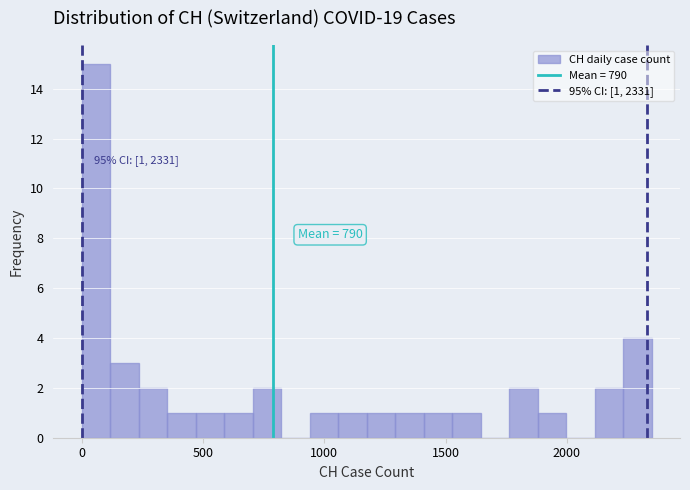

Read against the x-axis, roughly where is the centre of the tallest bar?

50